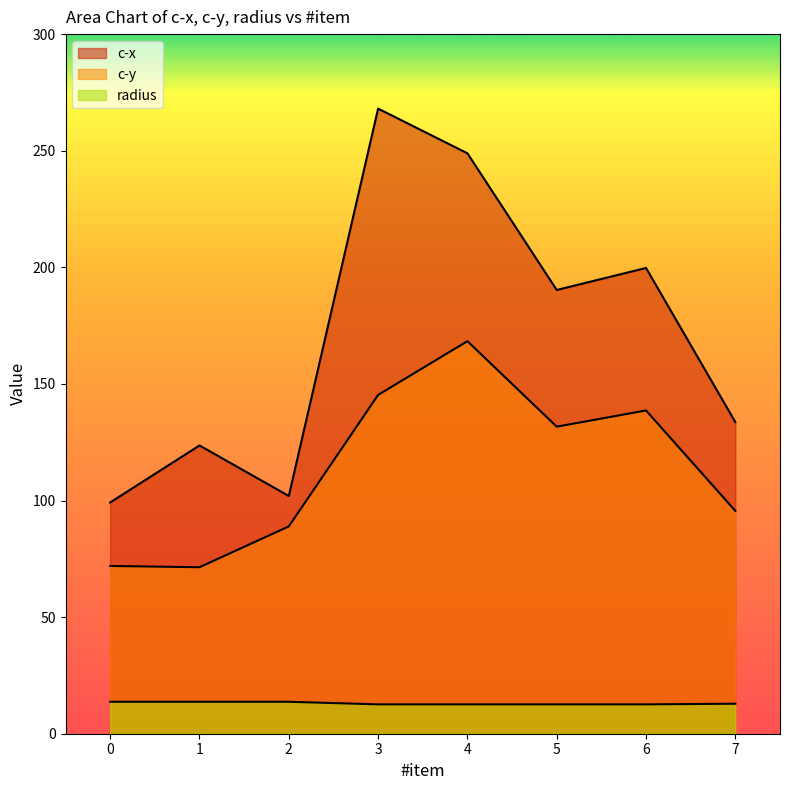

Rank the series at 4 from highest to lowest value.

c-x, c-y, radius